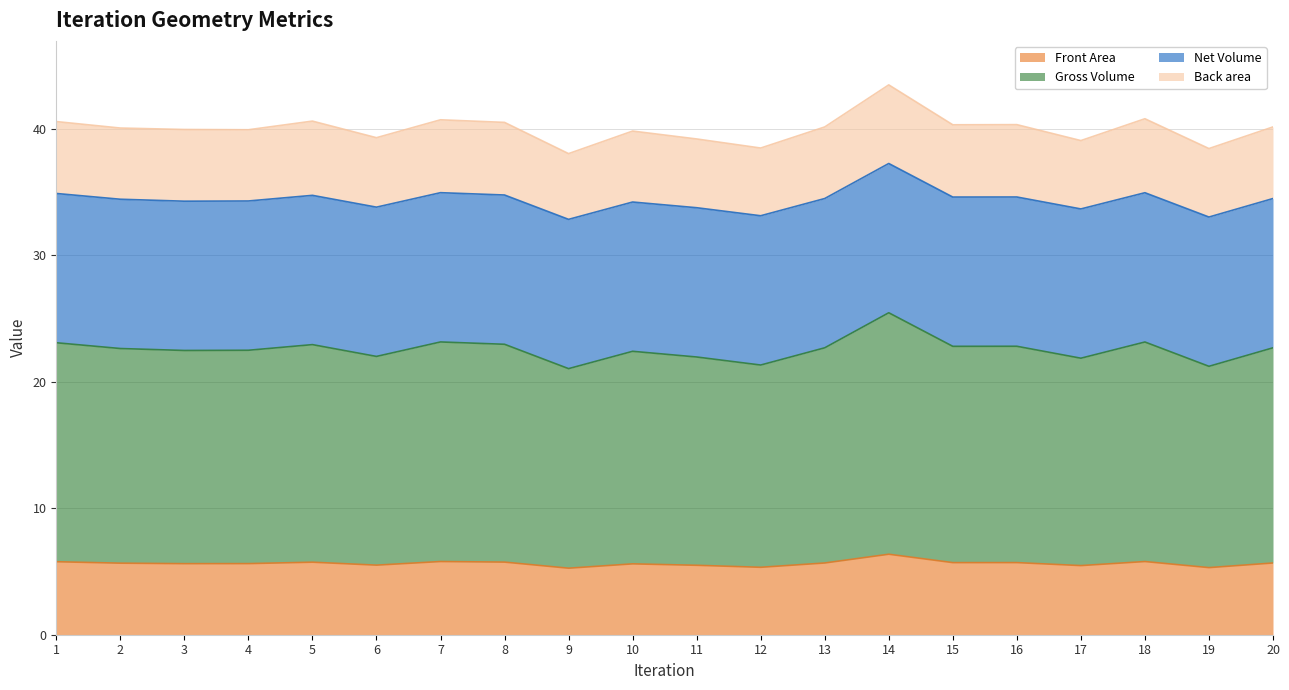

Is it true that Front Area equals 7.7 at 5?

False